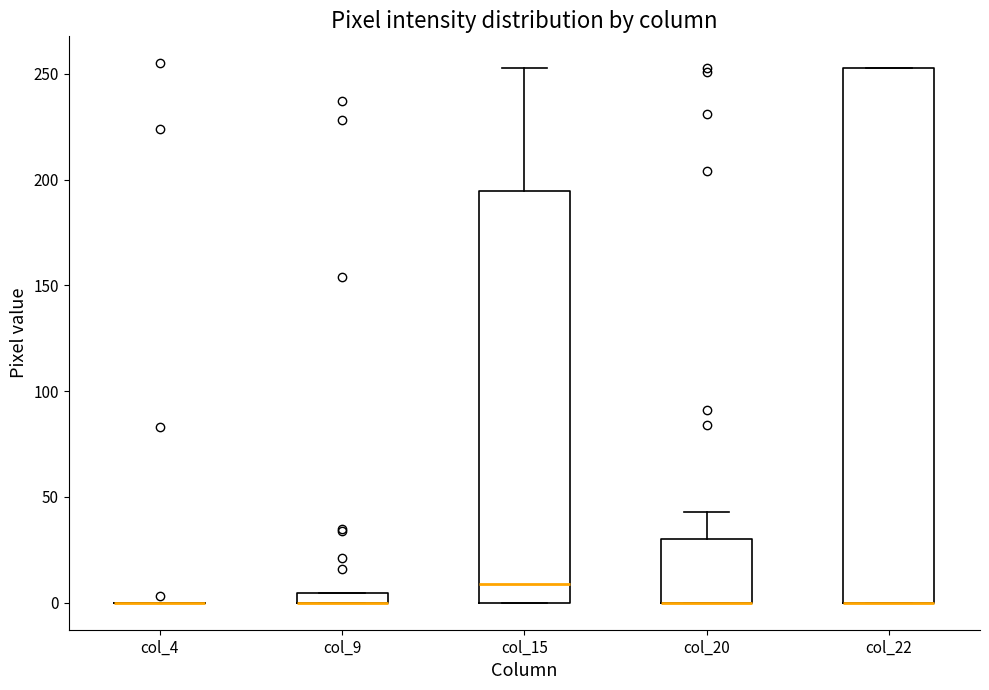

Which box is the tallest, from its lower edge to its upper edge?

col_22